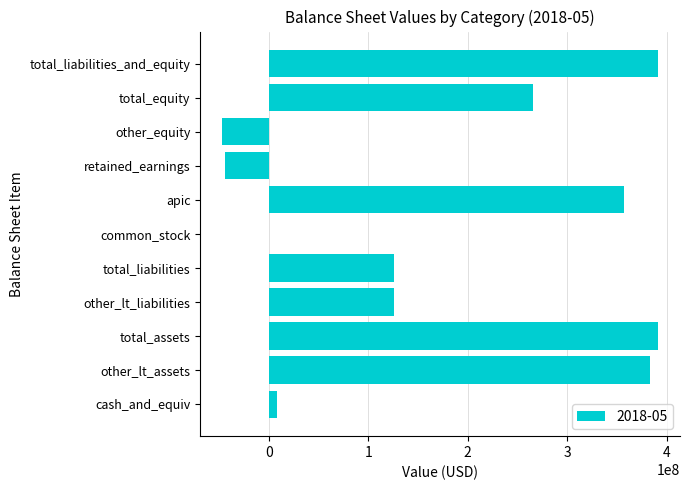

What is the average value?

177935727